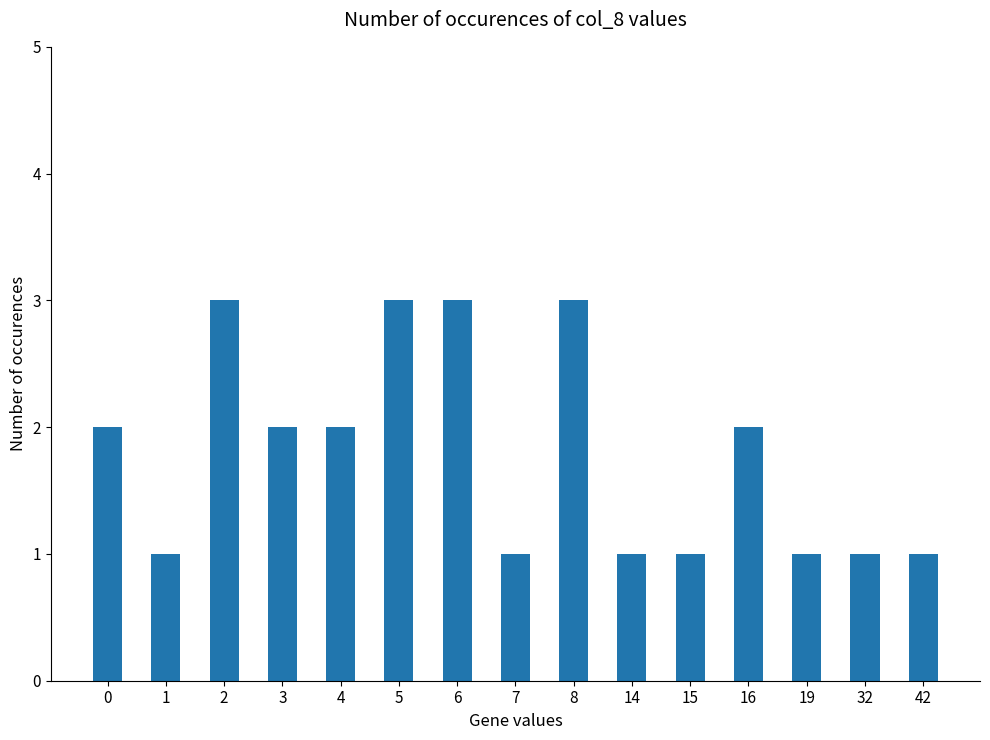

The value at 8 is 2. True or false?

False